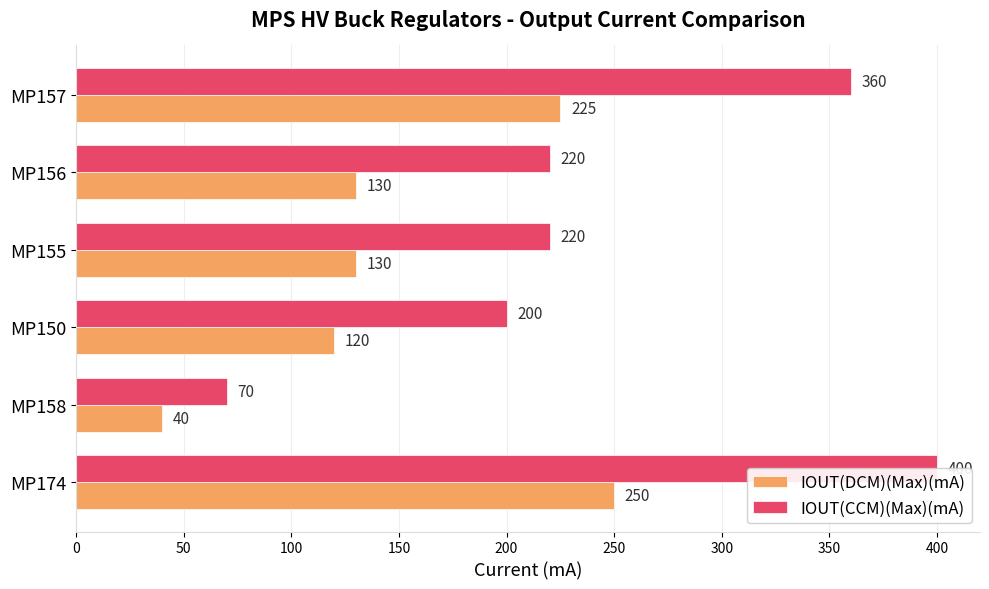

What is the difference between the highest and lowest values at MP156?

90